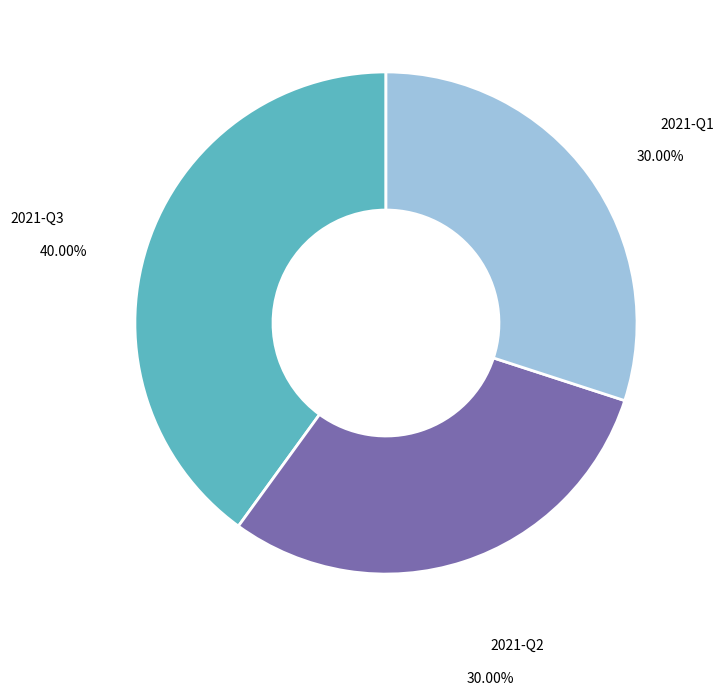

How many slices are in this pie chart?

3